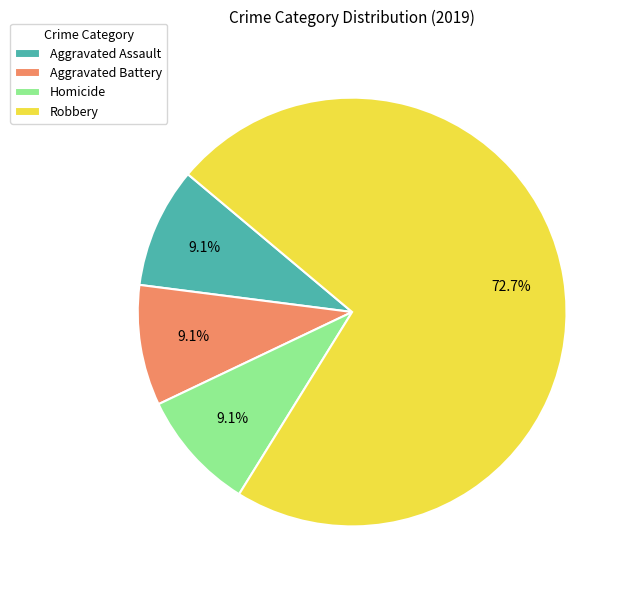

Which has a higher value, Aggravated Battery or Robbery?

Robbery